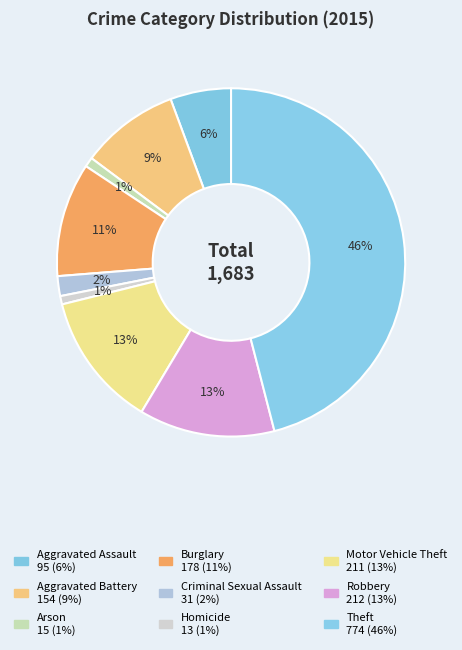

What is the smallest slice in the pie chart?

Homicide